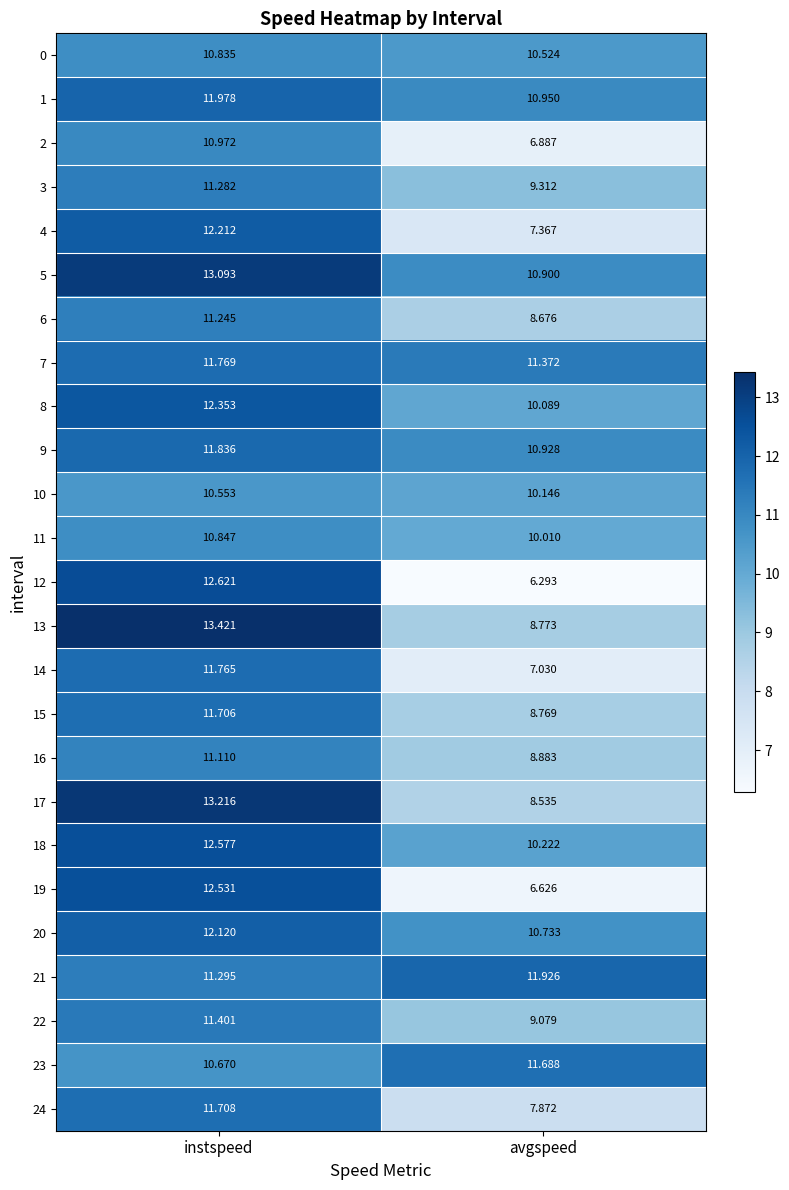

Which series changed the most between instspeed and avgspeed?

12